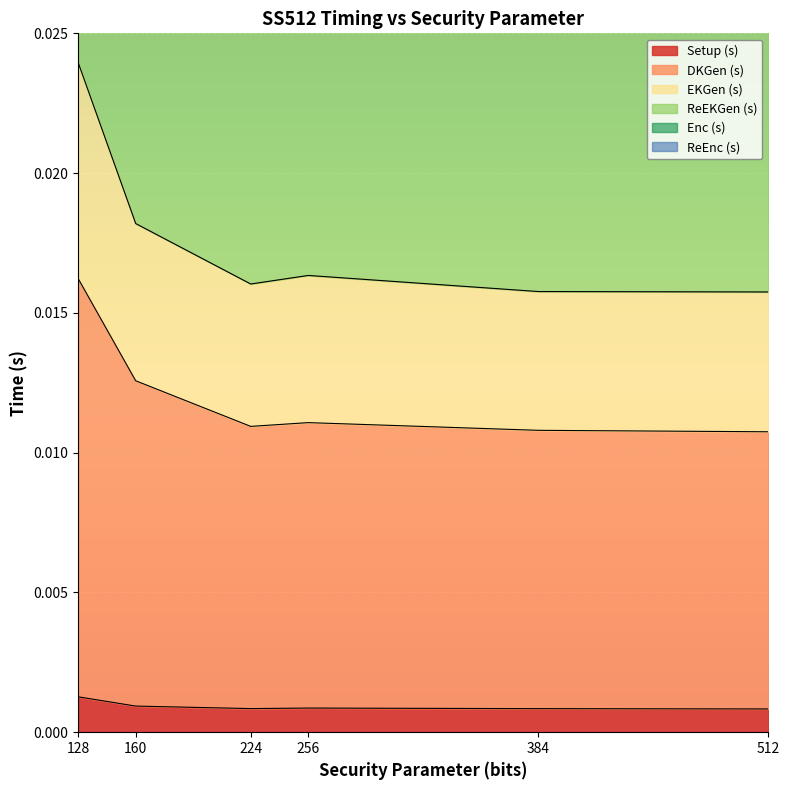

Which series has the largest total across all categories?

Enc (s)